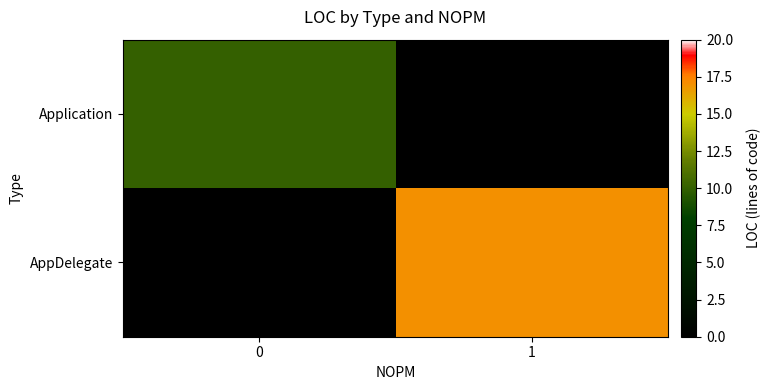

Reading left to right, extract all data points from this chart.

Application: 0=10	1=0
AppDelegate: 0=0	1=17